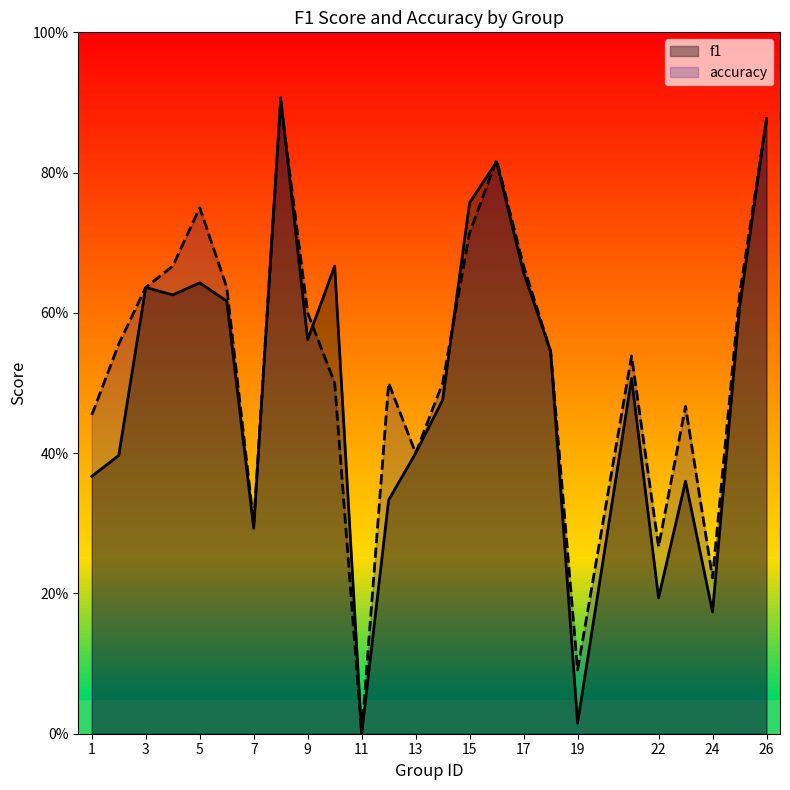

After their last crossing, which series has the higher values: f1 or accuracy?

f1